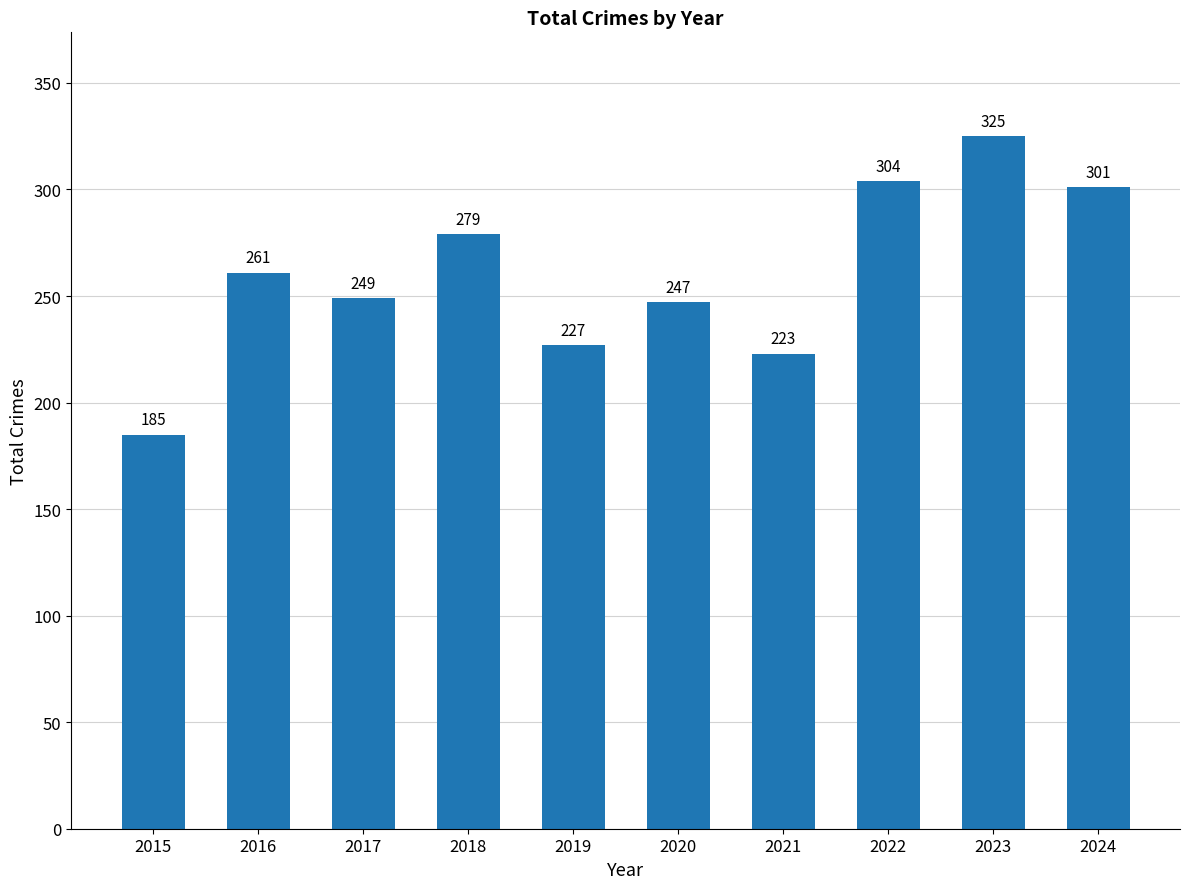

Count the number of categories in the chart.

10